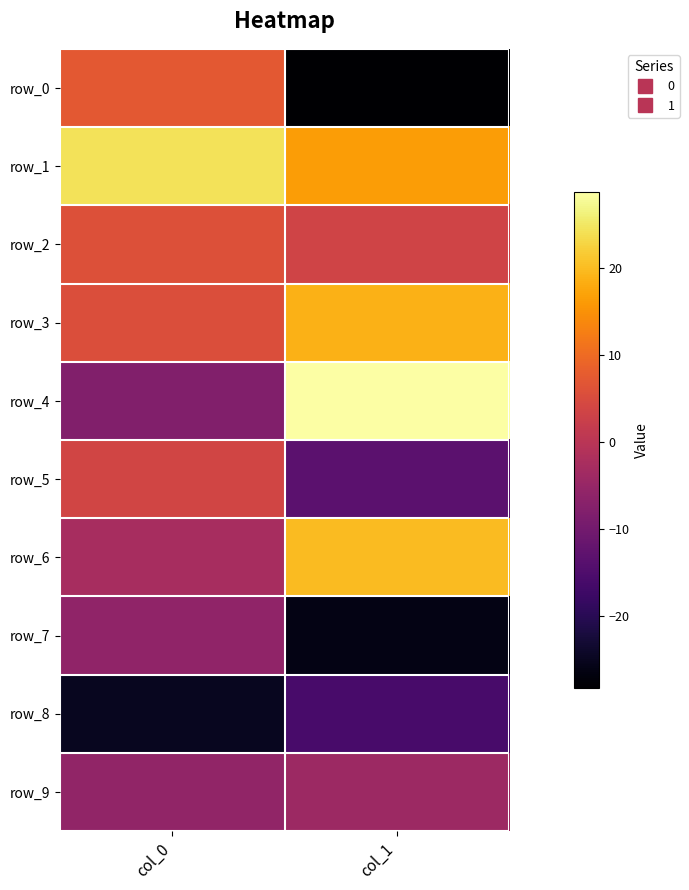

Reading left to right, extract all data points from this chart.

row_0: 7.4	-28.2
row_1: 24.5	16.4
row_2: 6.0	3.4
row_3: 5.4	18.9
row_4: -7.8	28.8
row_5: 3.6	-13.1
row_6: -2.5	20.0
row_7: -5.8	-26.2
row_8: -25.0	-16.0
row_9: -5.7	-4.0